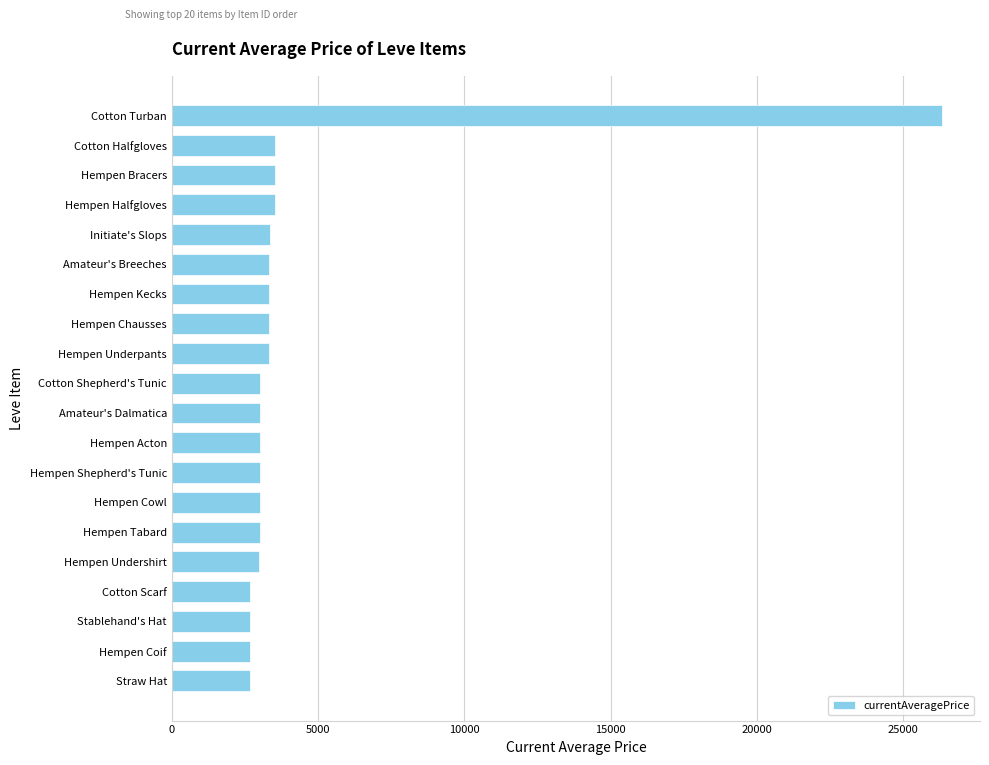

What is the difference between the maximum and minimum values?

23646